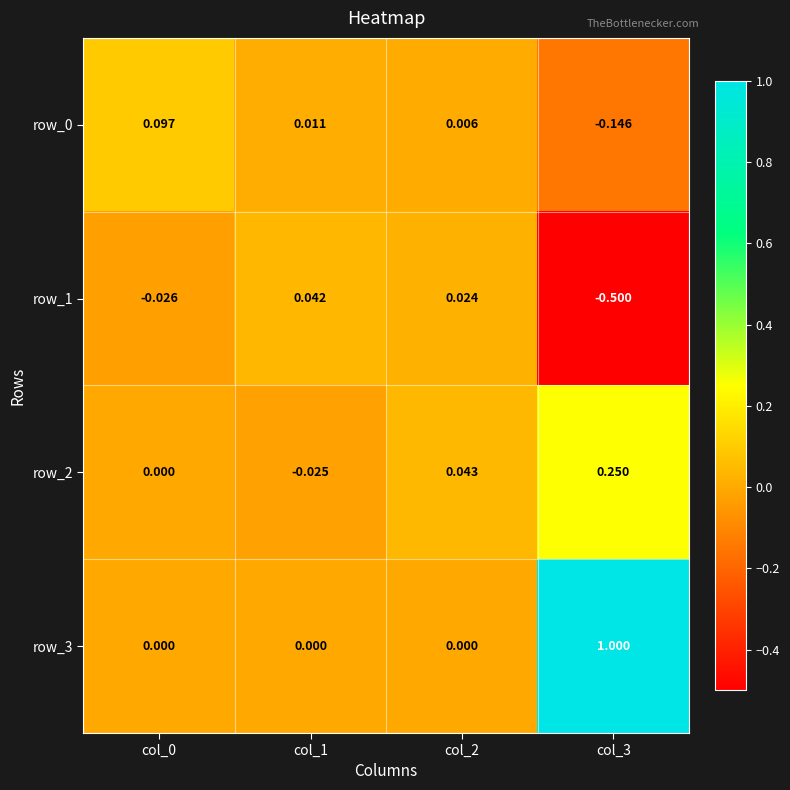

The value of row_3 at col_3 is 1.0. True or false?

True